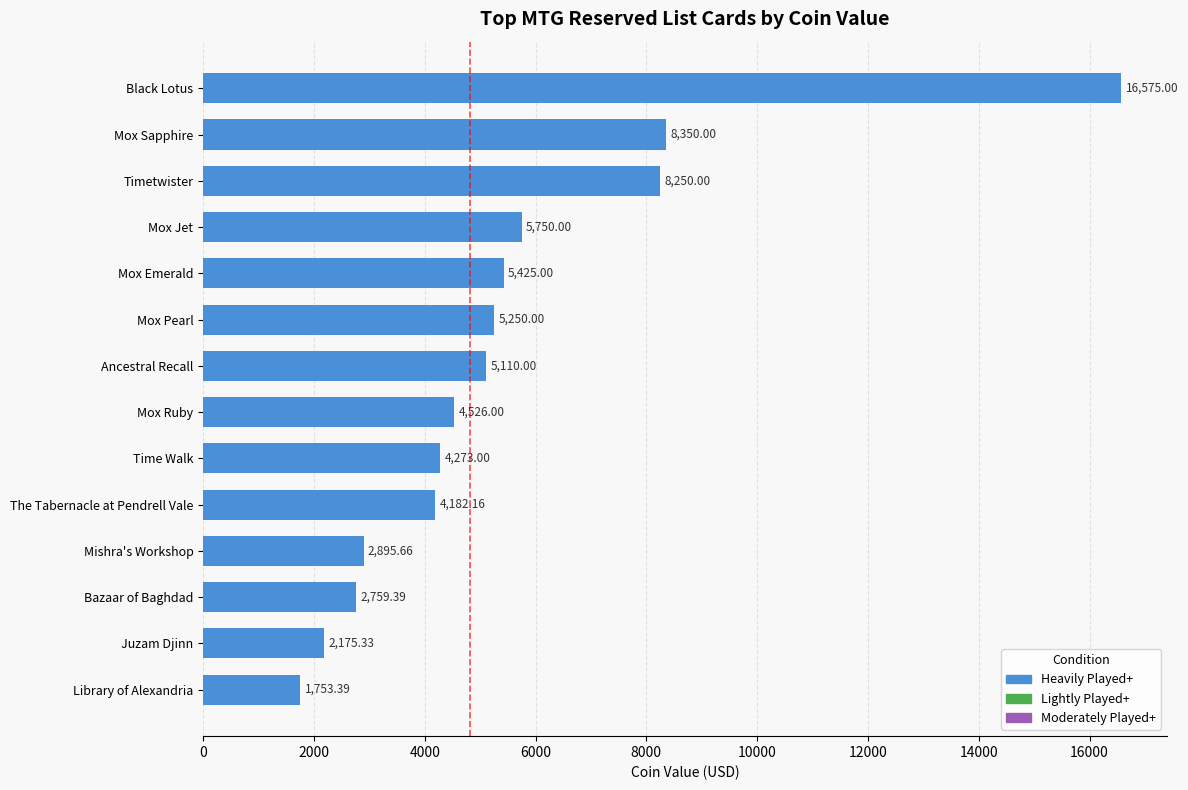

Rank the categories by value from lowest to highest.

Library of Alexandria, Juzam Djinn, Bazaar of Baghdad, Mishra's Workshop, The Tabernacle at Pendrell Vale, Time Walk, Mox Ruby, Ancestral Recall, Mox Pearl, Mox Emerald, Mox Jet, Timetwister, Mox Sapphire, Black Lotus